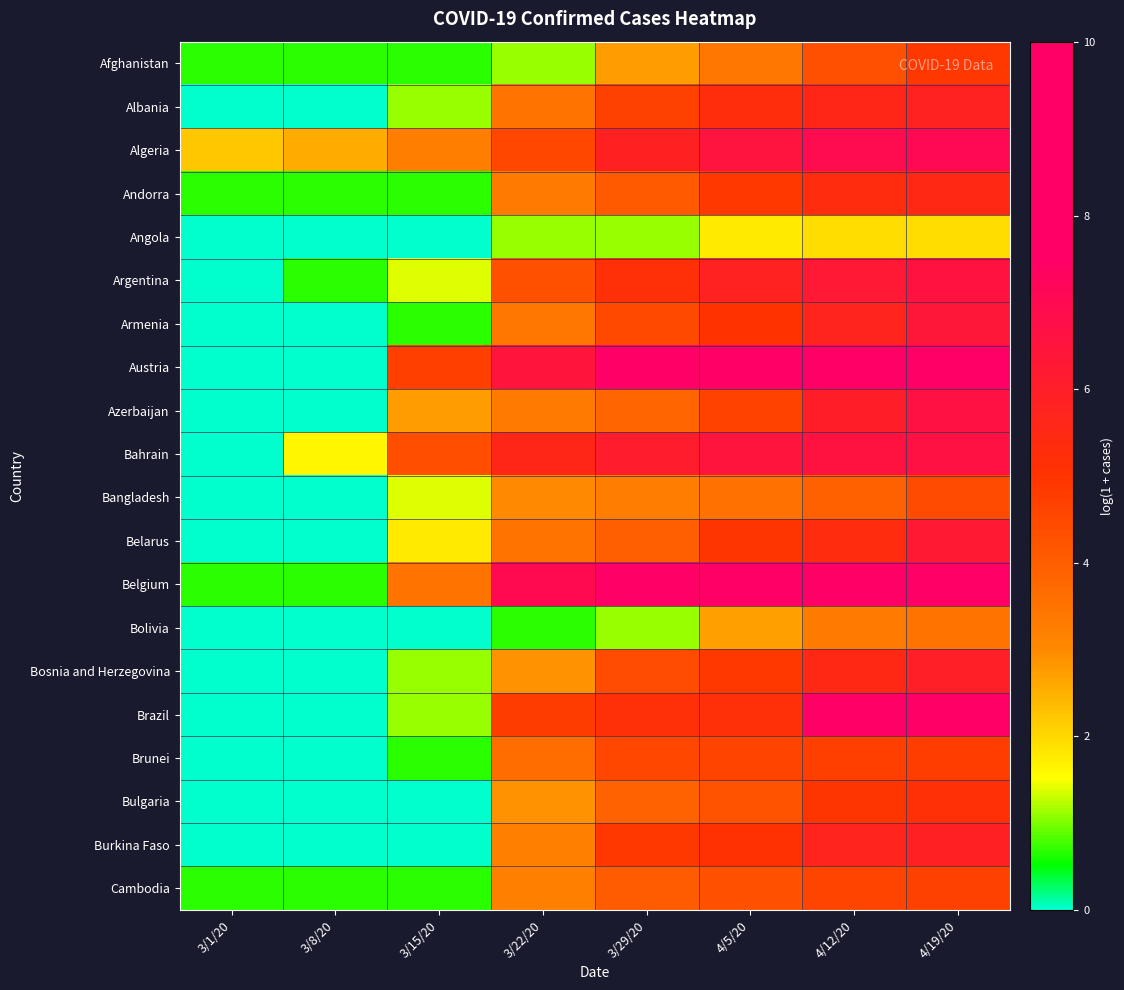

Which has a higher value, 3/29/20 or 3/1/20?

3/29/20